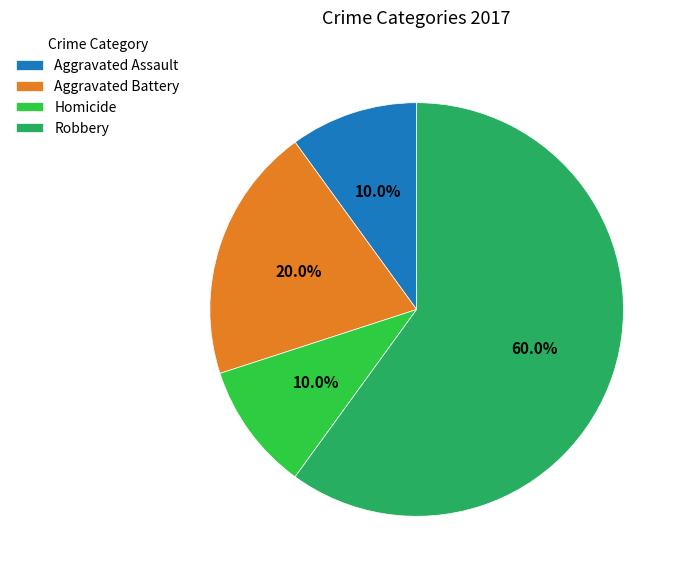

Does Robbery represent more than half of the total?

Yes